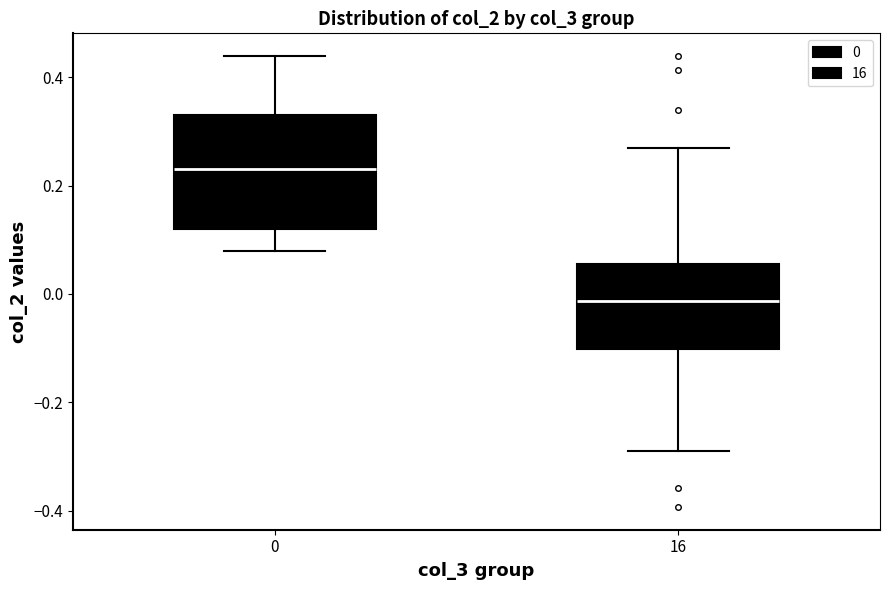

Reading left to right, transcribe this box plot: for each box, give where its median line is, the range the box spans, and where its two whiskers end, as read against the y-axis. The values are not printed on the chart, so give them approximately, as read against the axis.

0: median 0.24, box 0.12 to 0.34, whiskers 0.08 to 0.44
16: median -0.02, box -0.10 to 0.06, whiskers -0.28 to 0.28